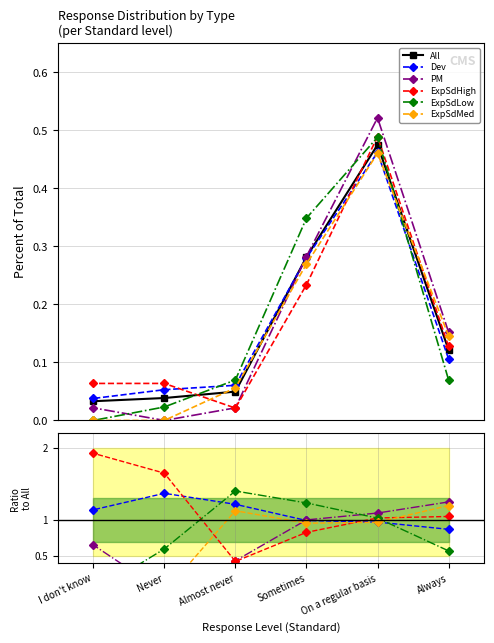

Reading left to right, list all the values displayed in this chart.

All: Always=0.1	On a regular basis=0.5	Sometimes=0.3	Almost never=0.0	Never=0.0	I don't know=0.0
Dev: Always=0.9	On a regular basis=1.0	Sometimes=1.0	Almost never=1.2	Never=1.4	I don't know=1.1
PM: Always=1.3	On a regular basis=1.1	Sometimes=1.0	Almost never=0.4	Never=0.0	I don't know=0.7
ExpSdHigh: Always=1.1	On a regular basis=1.0	Sometimes=0.8	Almost never=0.4	Never=1.7	I don't know=1.9
ExpSdLow: Always=0.6	On a regular basis=1.0	Sometimes=1.2	Almost never=1.4	Never=0.6	I don't know=0.0
ExpSdMed: Always=1.2	On a regular basis=1.0	Sometimes=1.0	Almost never=1.1	Never=0.0	I don't know=0.0